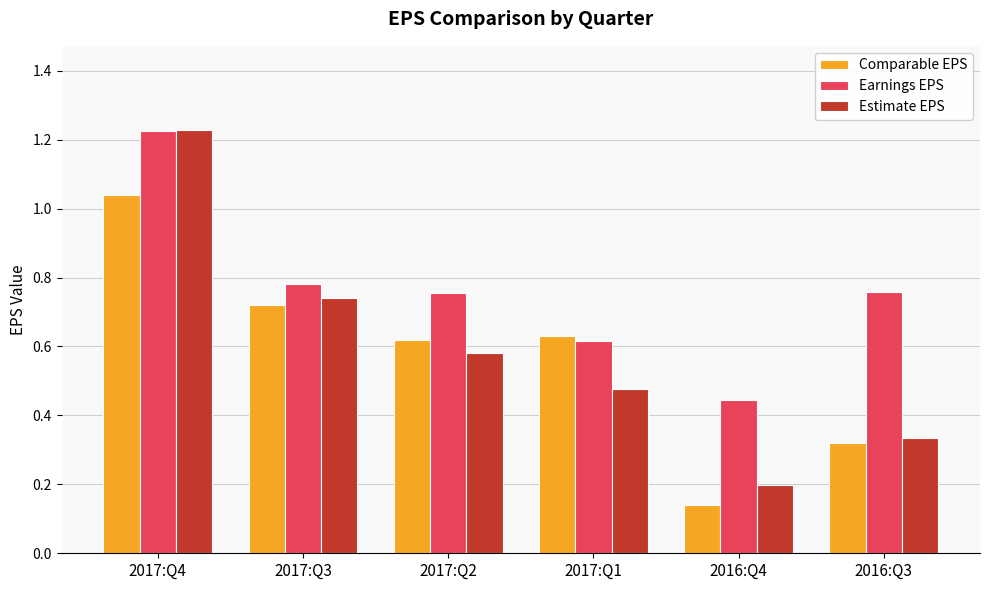

What is the label of the 6th bar from the right?

2017:Q4